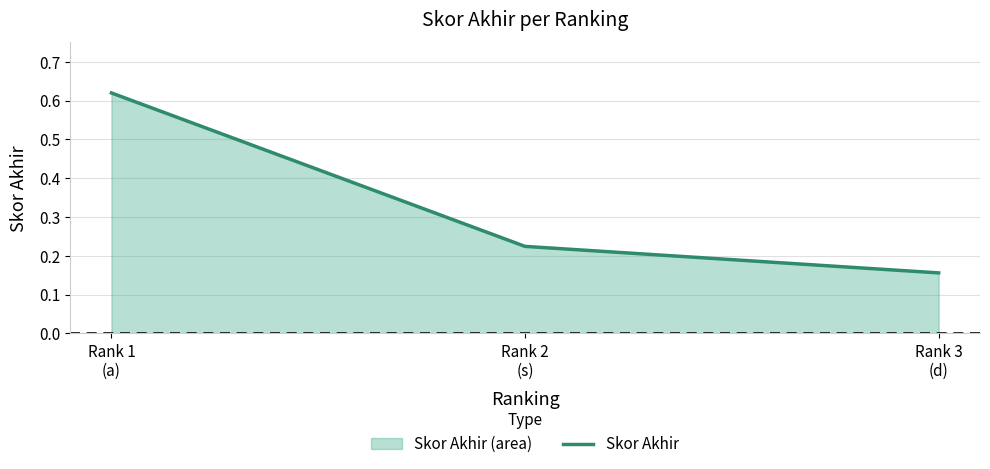

Between Rank 1
(a) and Rank 3
(d), which is larger?

Rank 1
(a)